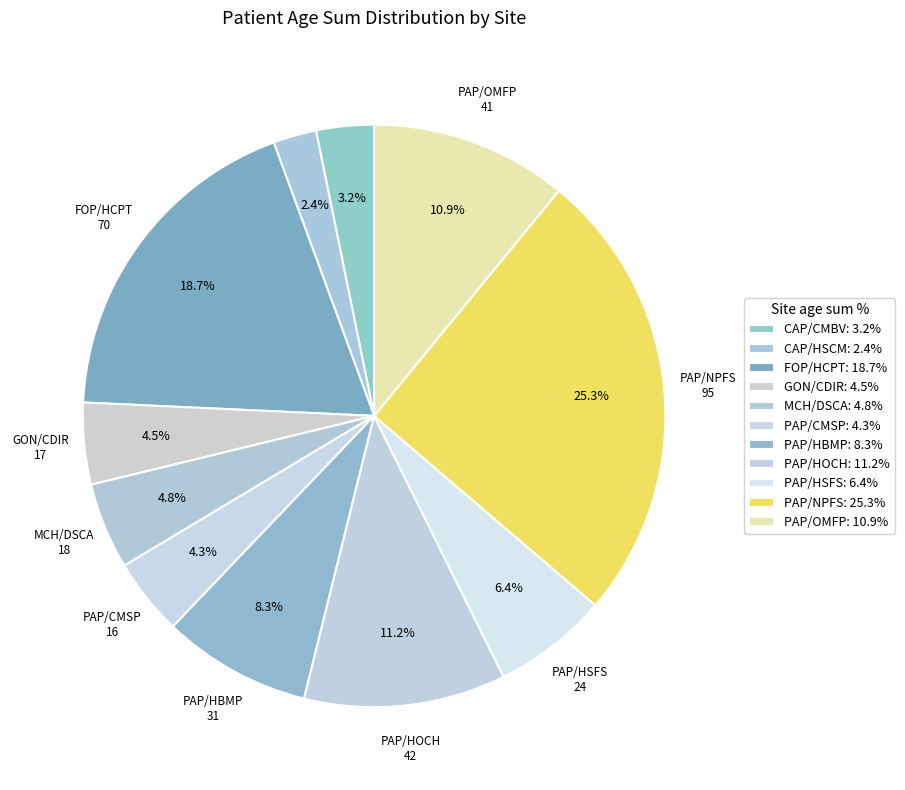

To the nearest percent, what portion does MCH/DSCA represent?

5%